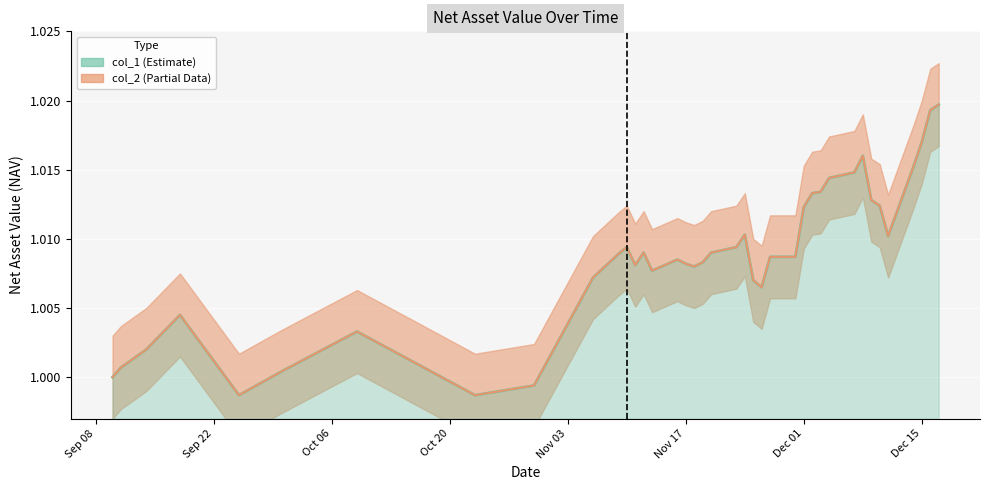

What is the minimum value for col_1?

1.0